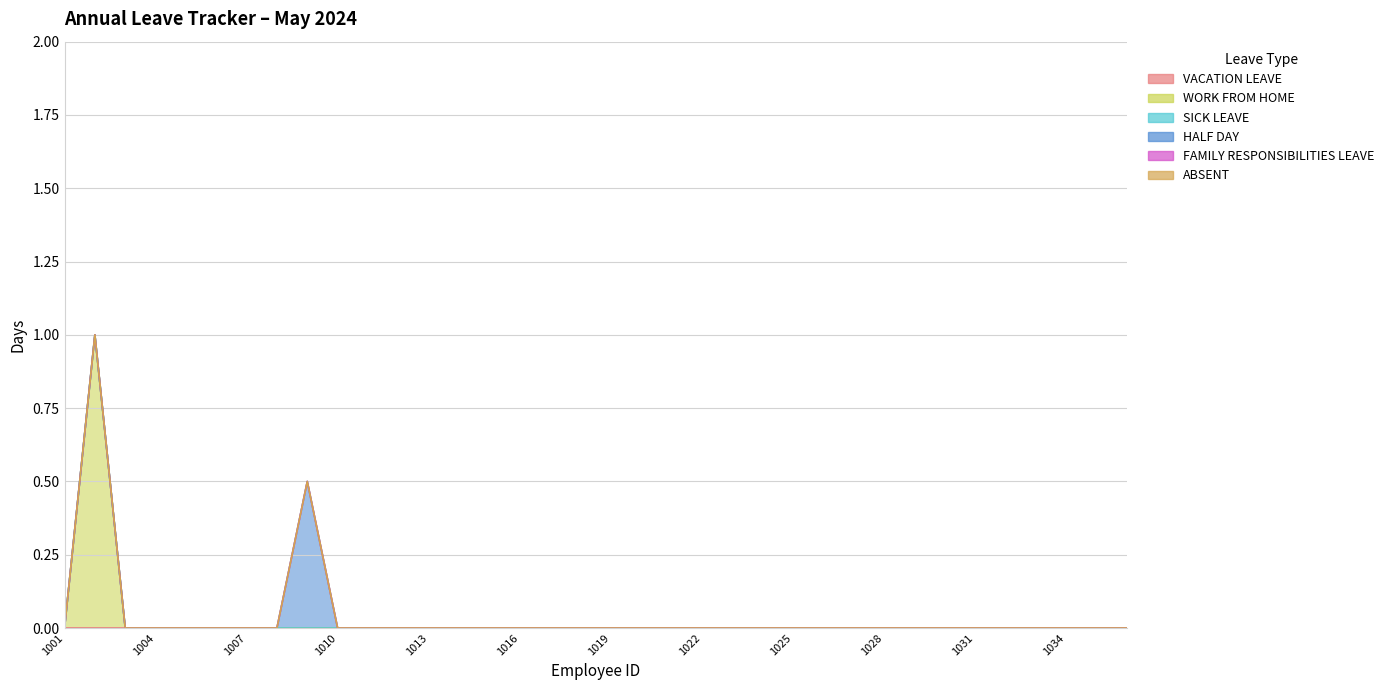

At 1017, list the series in order from smallest to largest.

VACATION LEAVE, WORK FROM HOME, SICK LEAVE, HALF DAY, FAMILY RESPONSIBILITIES LEAVE, ABSENT